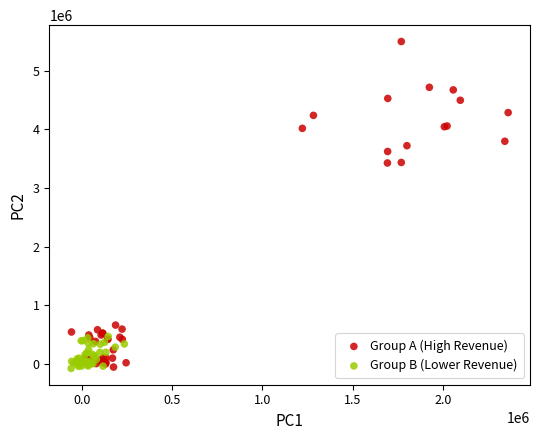

Which series has the widest spread of Y values?

Group A (High Revenue)